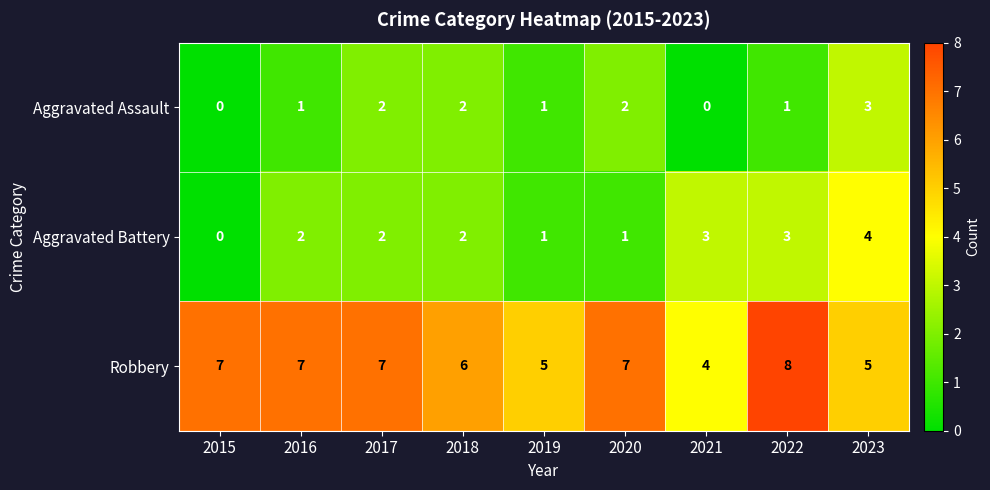

Reading left to right, transcribe all the data shown in this chart.

Aggravated Assault: 2015=0	2016=1	2017=2	2018=2	2019=1	2020=2	2021=0	2022=1	2023=3
Aggravated Battery: 2015=0	2016=2	2017=2	2018=2	2019=1	2020=1	2021=3	2022=3	2023=4
Robbery: 2015=7	2016=7	2017=7	2018=6	2019=5	2020=7	2021=4	2022=8	2023=5